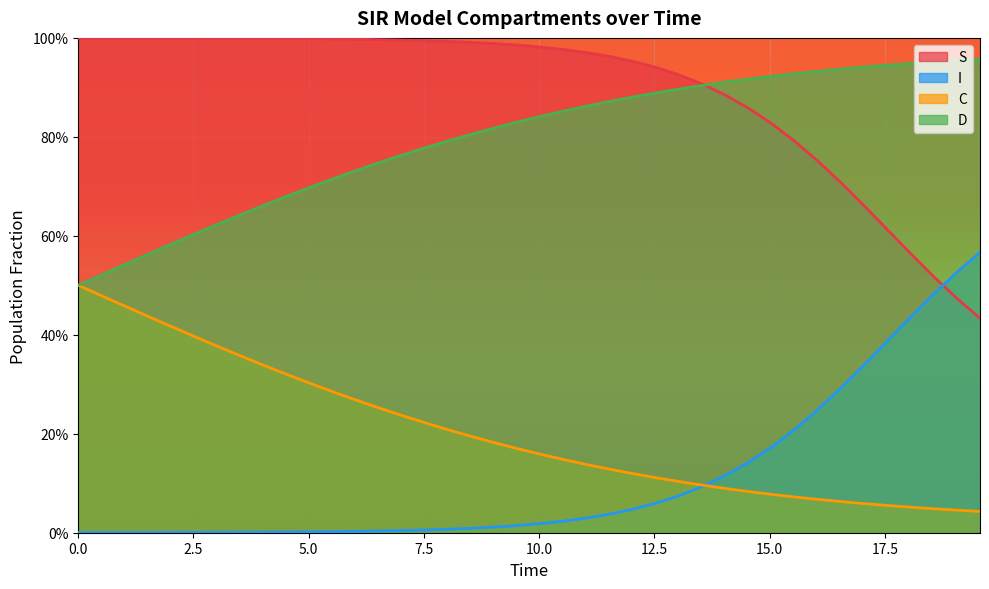

Is the value of D at 0.0 greater than the value of C at 22?

Yes